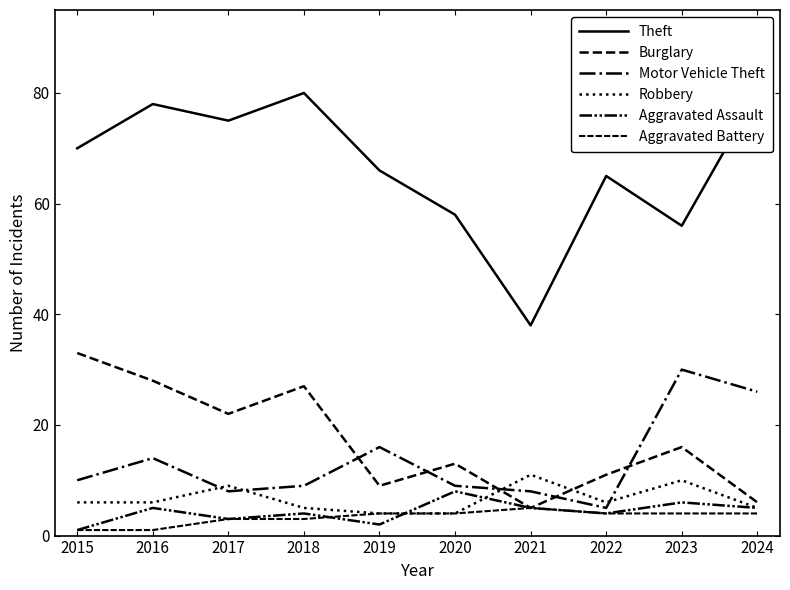

What is the spread (max minus min) of values at 2018?

77